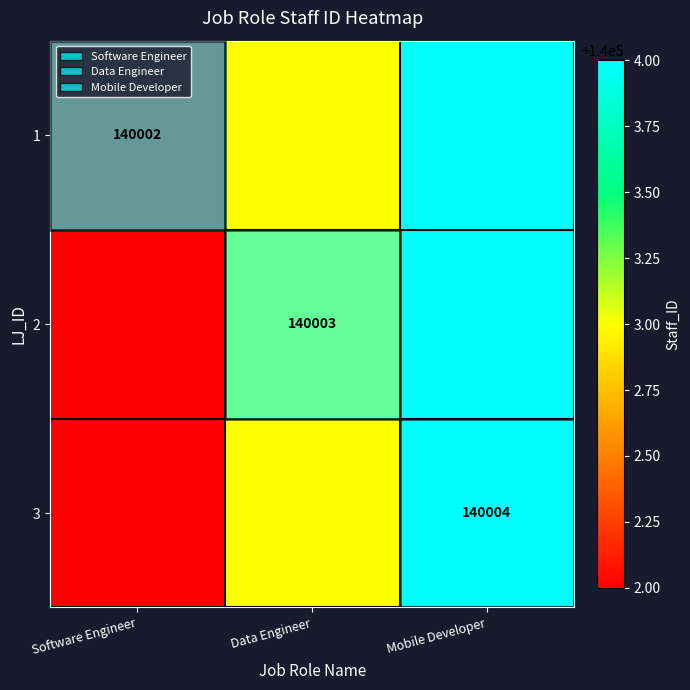

Is it true that 1 equals 92827 at Software Engineer?

False